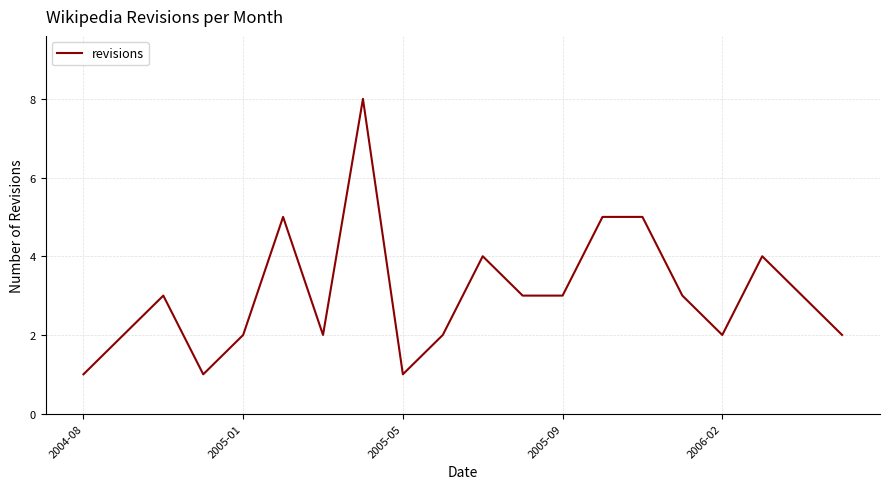

What is the greatest value displayed?

8